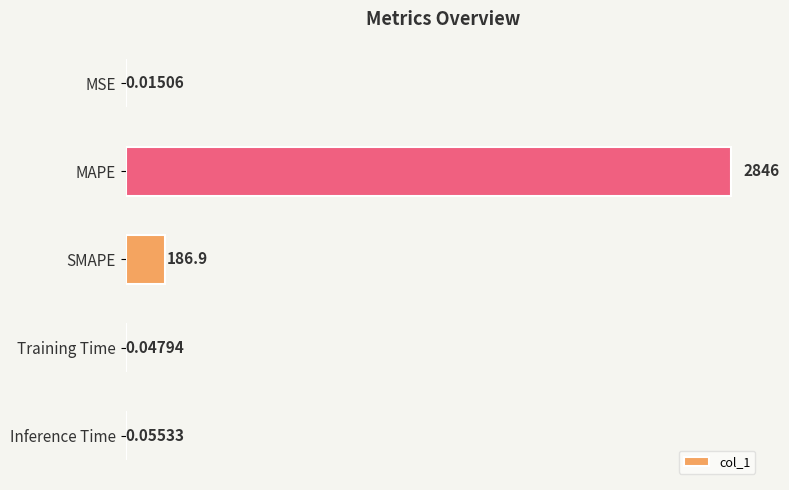

What is the sum of all values?

3033.1